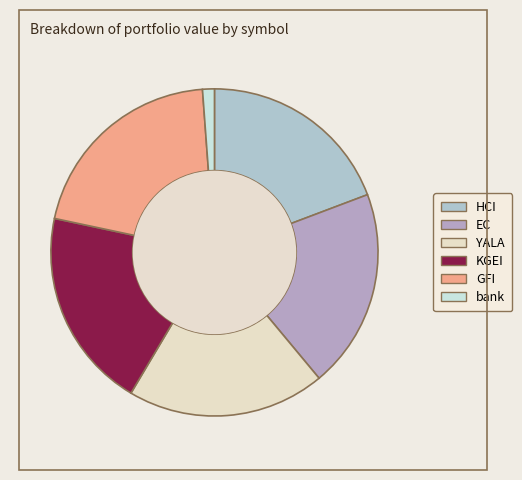

Is the sum of GFI and bank greater than half?

No